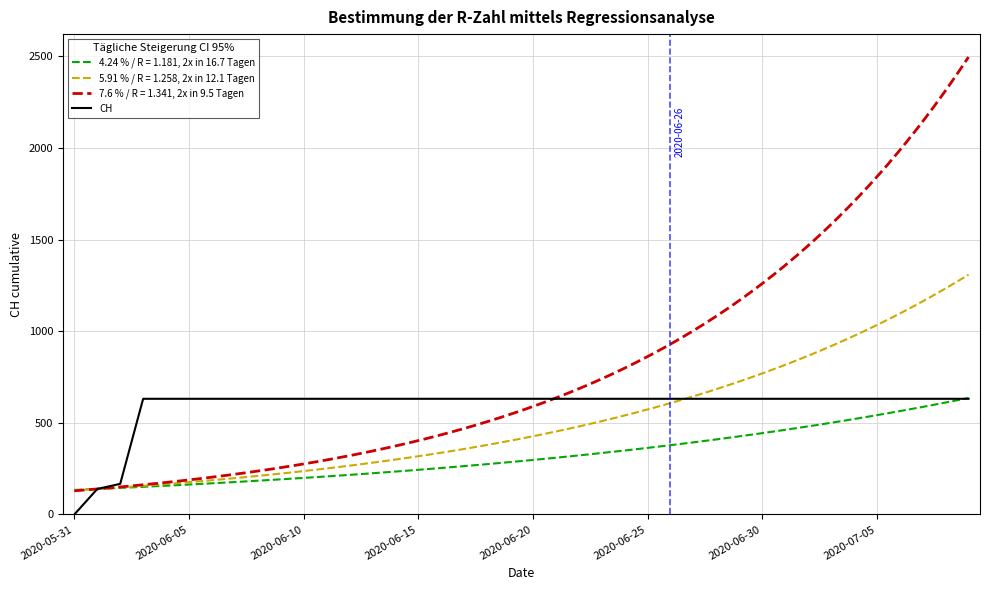

True or false: the data has more than 0 interior local peaks.

False